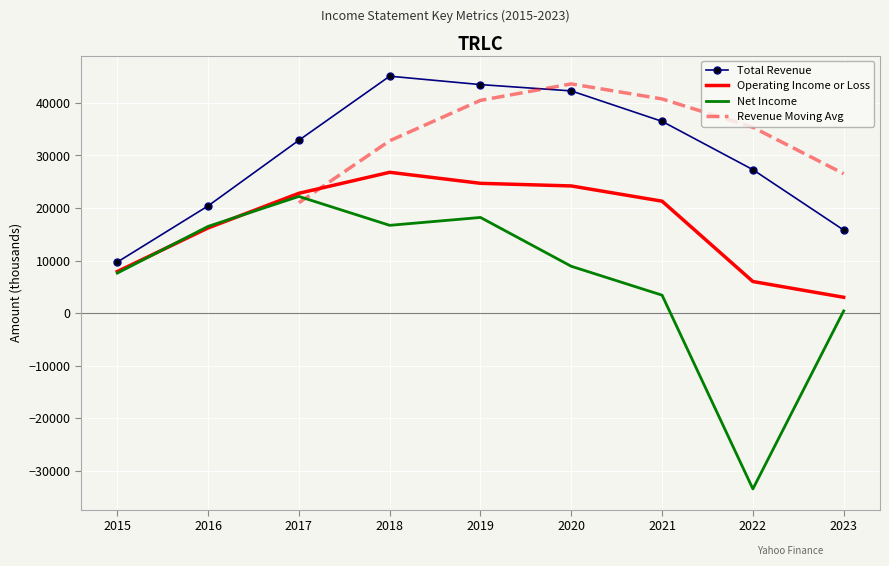

At which label is Operating Income or Loss closest to 14900?

2016